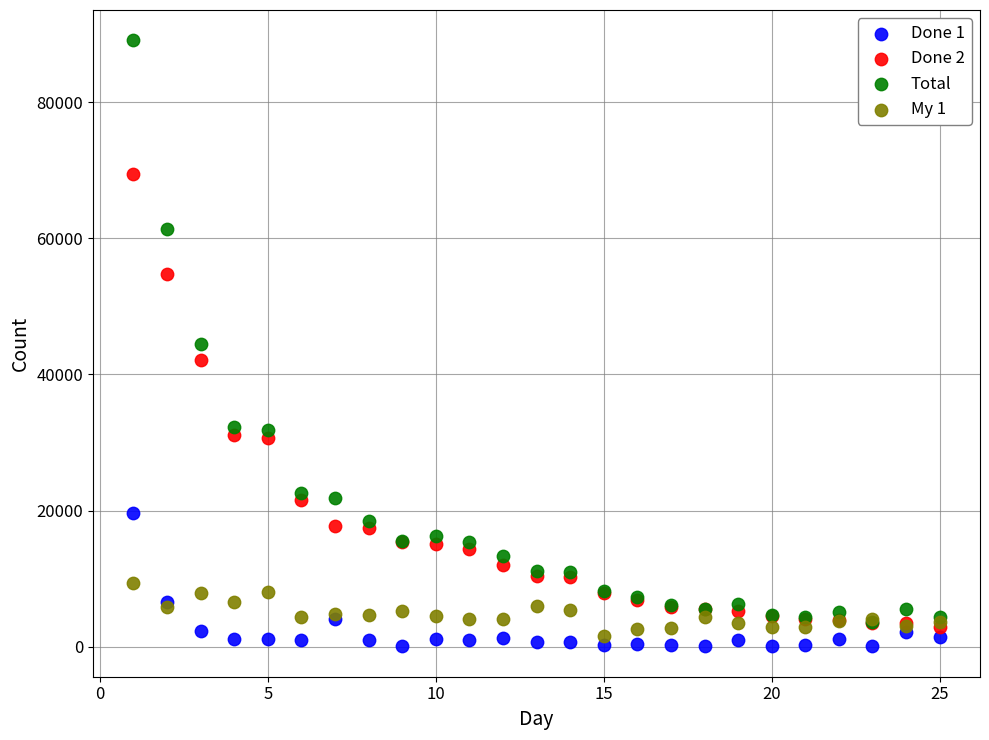

In the Total series, what Y value is closest to 46317?

44449